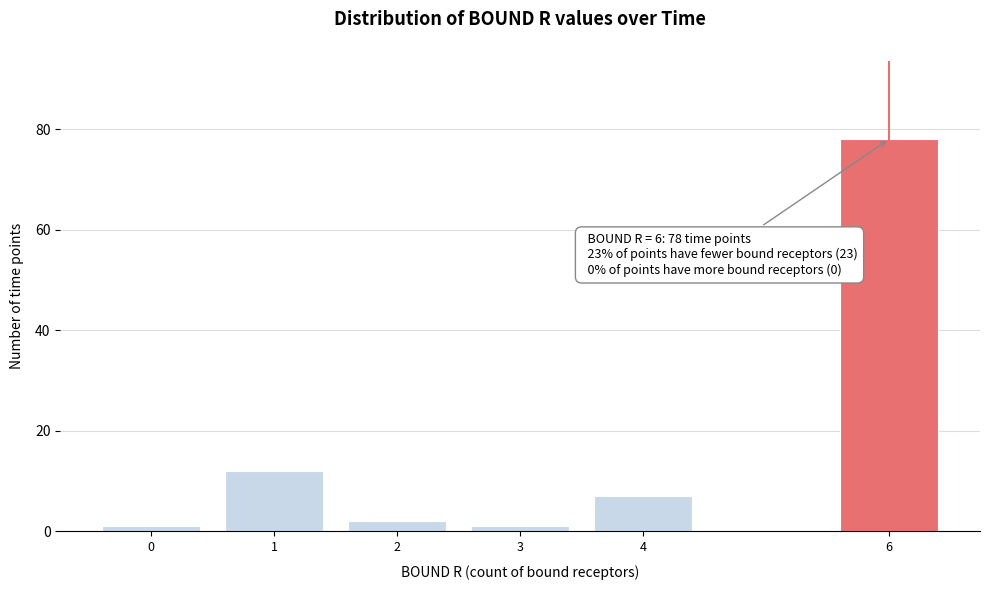

Reading right to left, transcribe all the data shown in this chart.

78	7	1	2	12	1